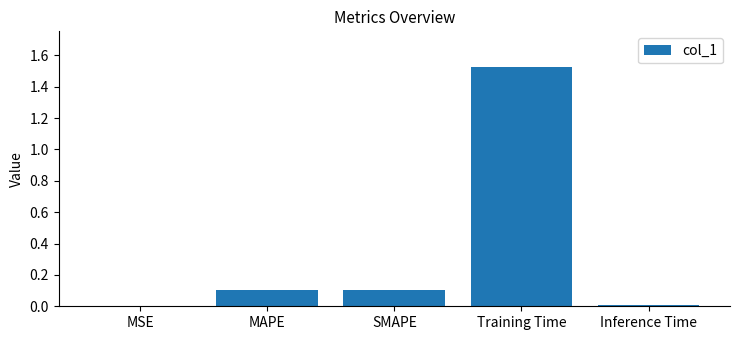

Which category has the highest value across all series?

Training Time